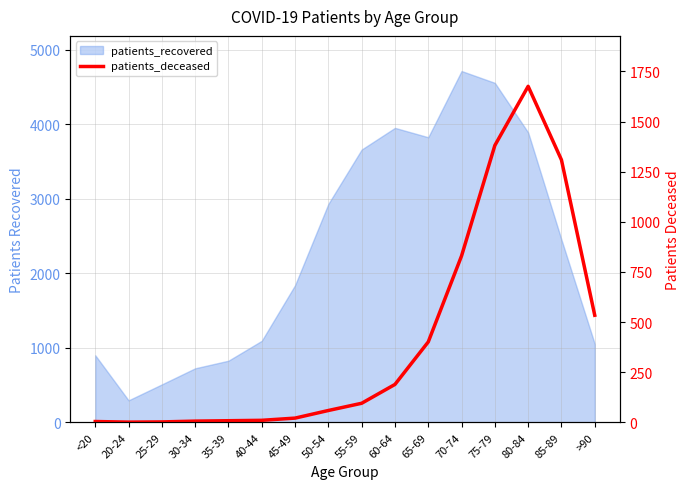

List the labels in order of value, largest first.

80-84, 75-79, 85-89, 70-74, >90, 65-69, 60-64, 55-59, 50-54, 45-49, 40-44, 35-39, 30-34, <20, 25-29, 20-24